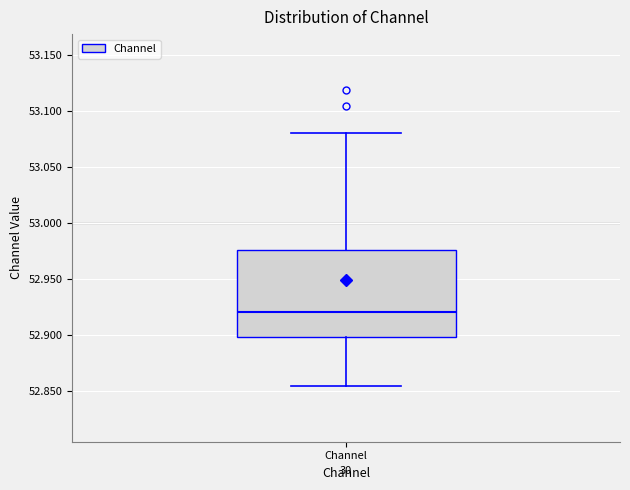

Transcribe this box plot: give where the median line is, the range the box spans, and where the two whiskers end, as read against the y-axis. The values are not printed on the chart, so give them approximately, as read against the axis.

median 52.920, box 52.900 to 52.975, whiskers 52.855 to 53.080